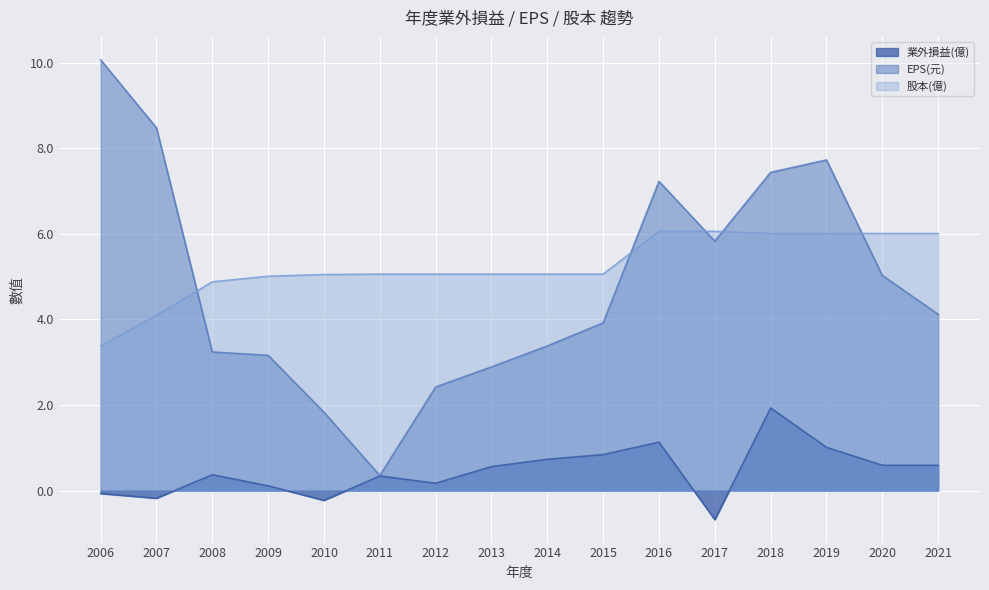

What are all the series names shown in the legend?

業外損益(億), EPS(元), 股本(億)